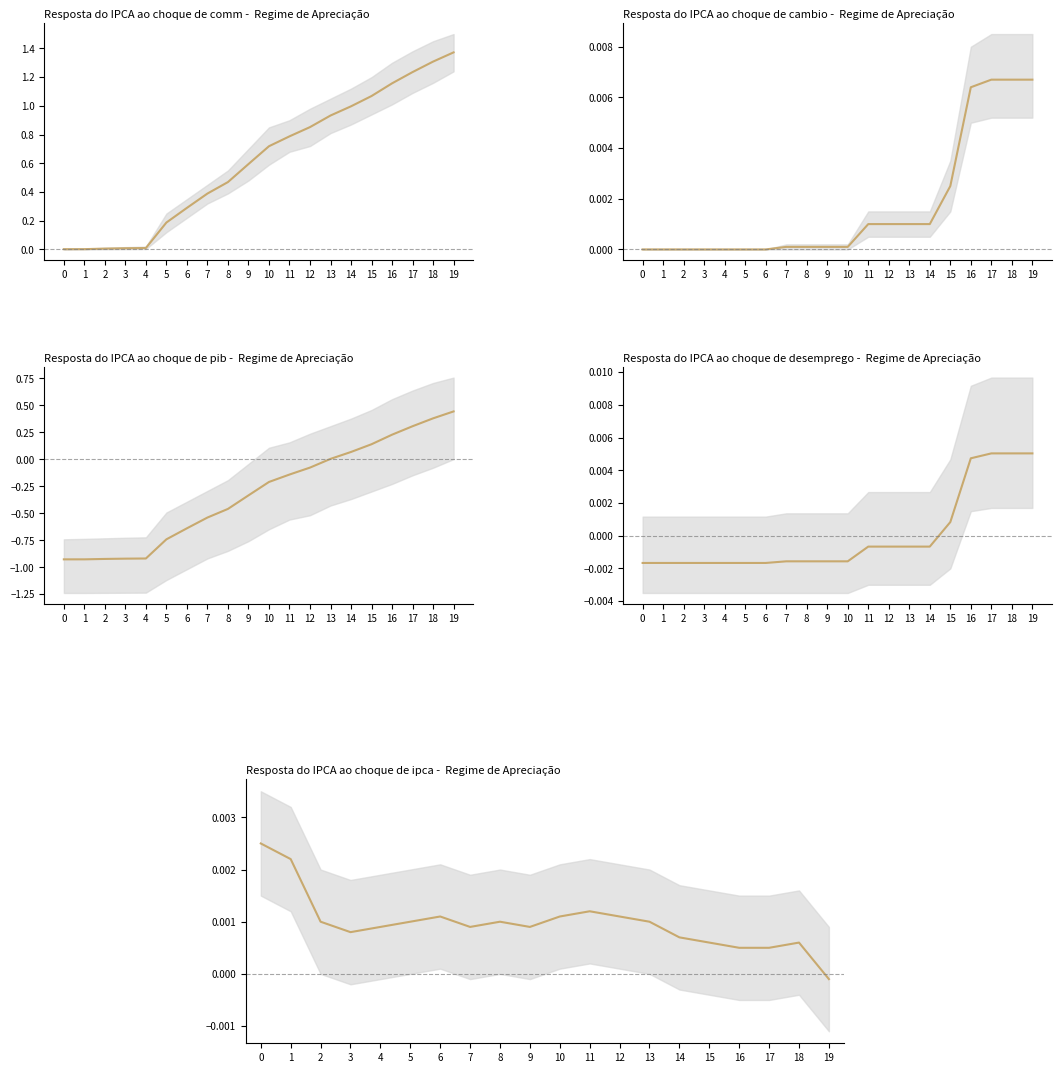

Which series ends up on top after the final intersection of Confirmed (IPCA) and Confirmed?

Confirmed